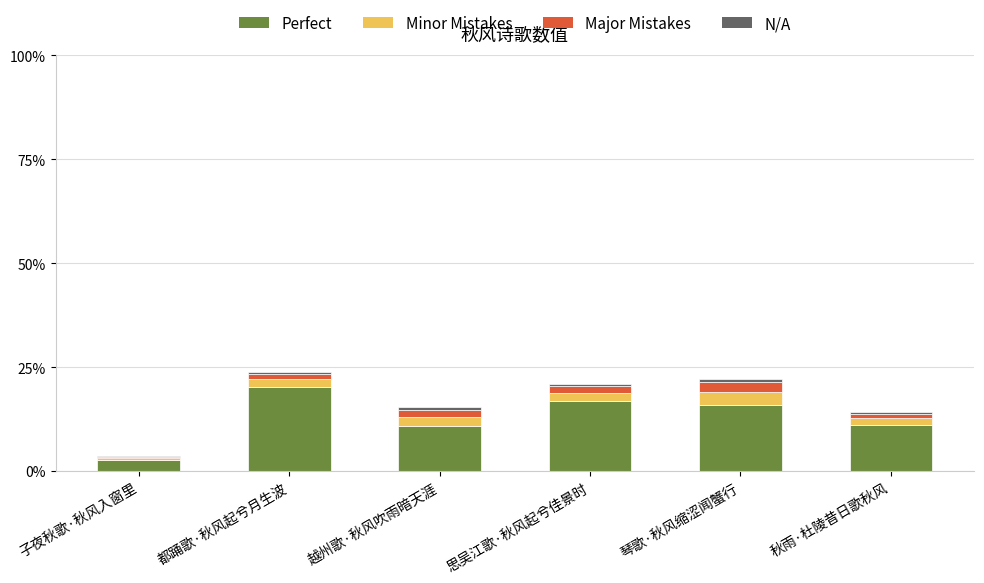

At which label does Perfect reach its peak?

都踊歌·秋风起兮月生波